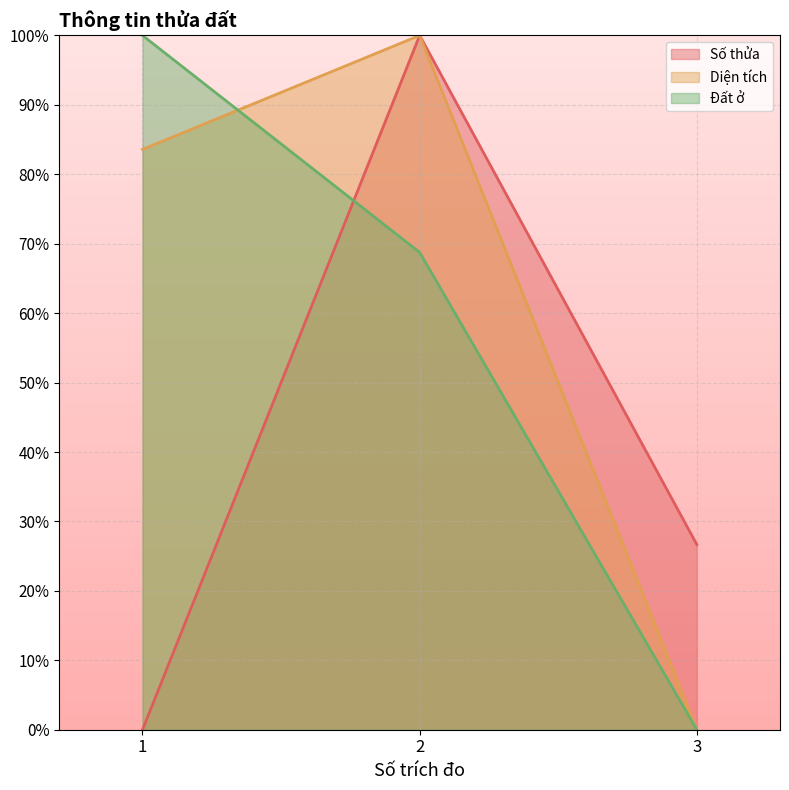

Rank the series by their average value, from lowest to highest.

Số thửa, Đất ở, Diện tích